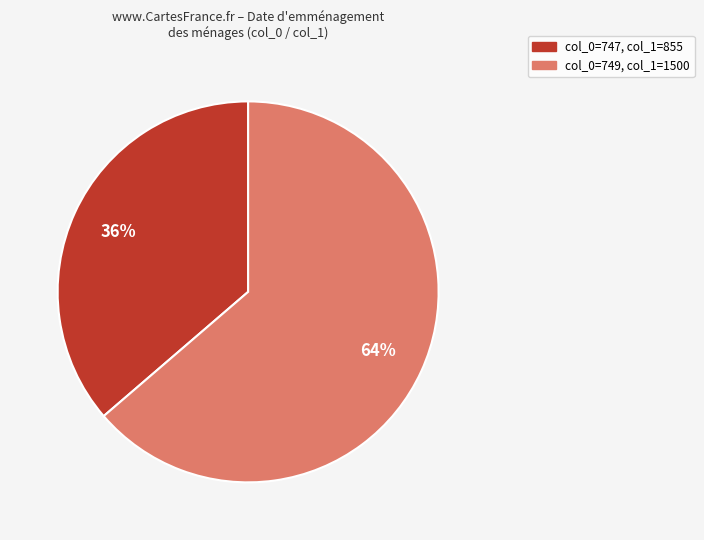

Is the sum of col_0=749, col_1=1500 and col_0=747, col_1=855 greater than half?

Yes